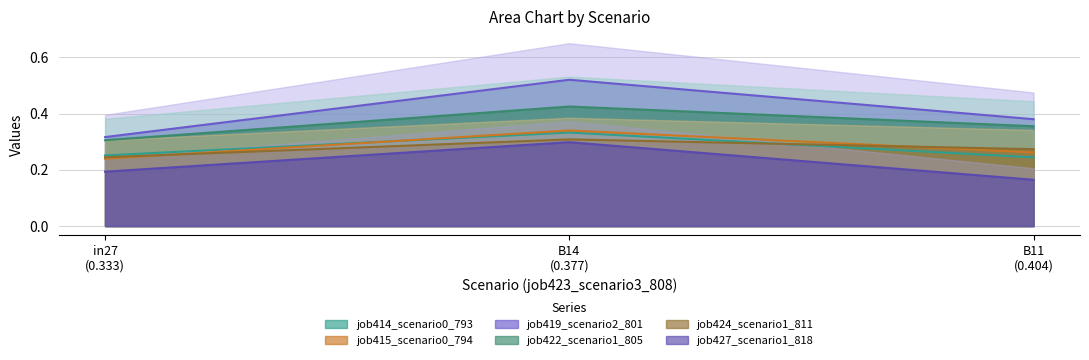

Where is job422_scenario1_805 nearest to the value 0?

in27
(0.333)